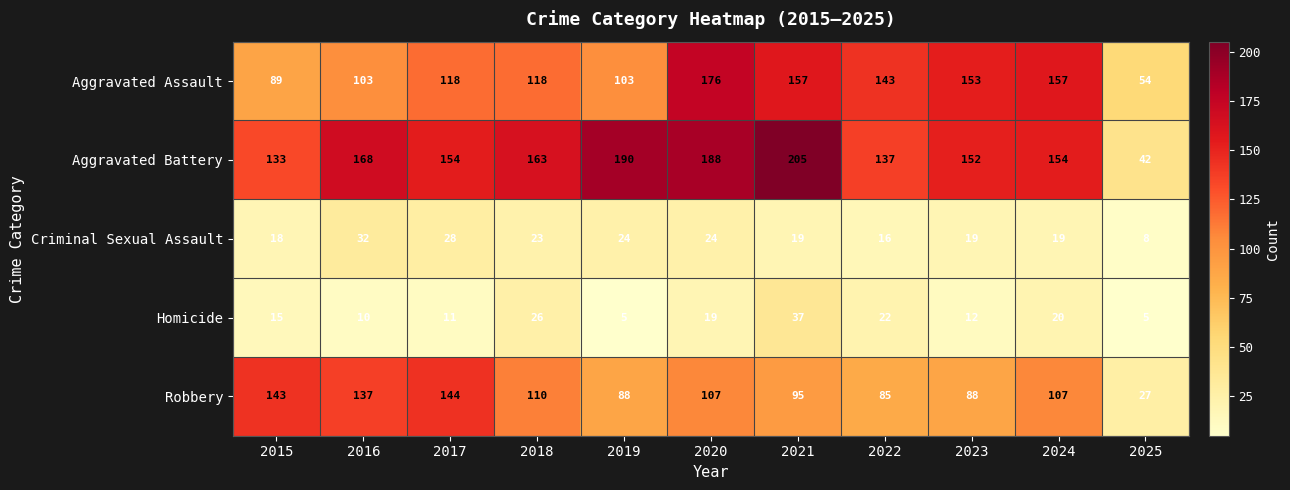

What is the sum of the Aggravated Battery values at 2015 and 2019?

323